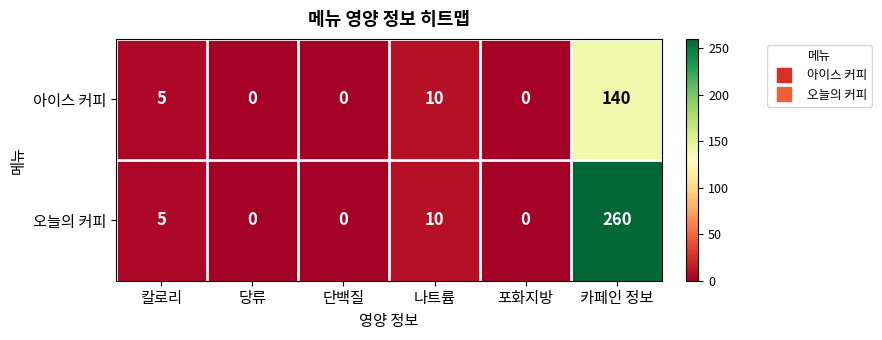

What is the average value of the 오늘의 커피 series?

46